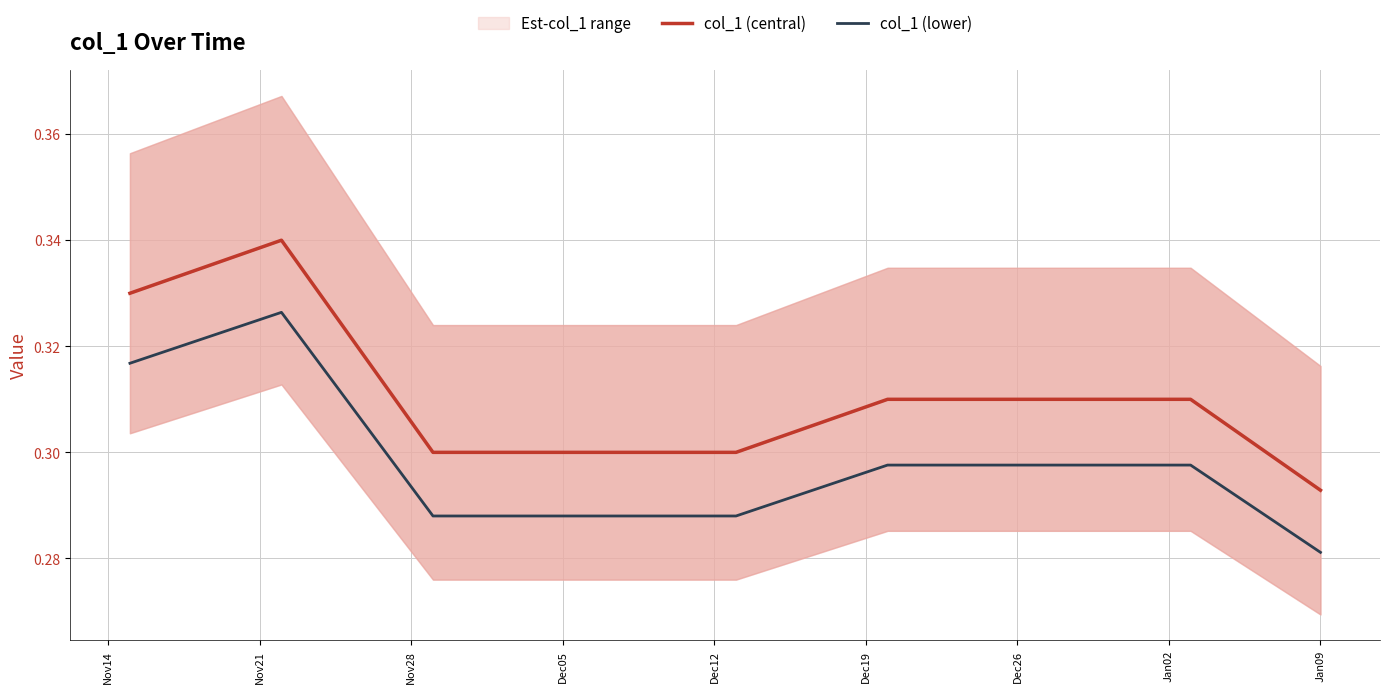

Where is col_1 (lower) nearest to the value 0?

Jan09